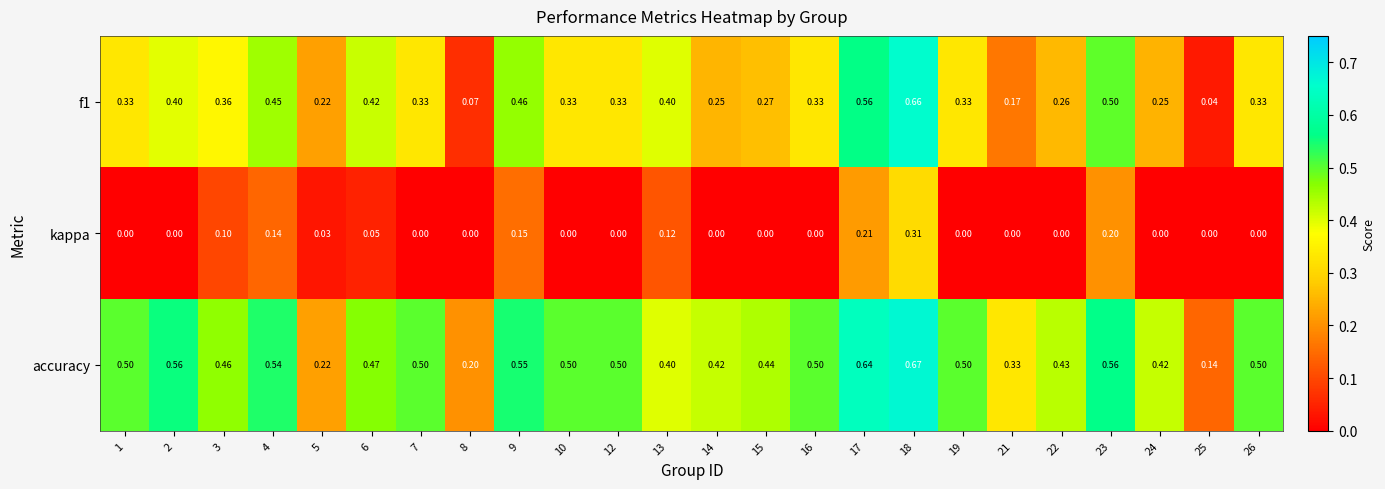

Which series has the largest total across all categories?

accuracy